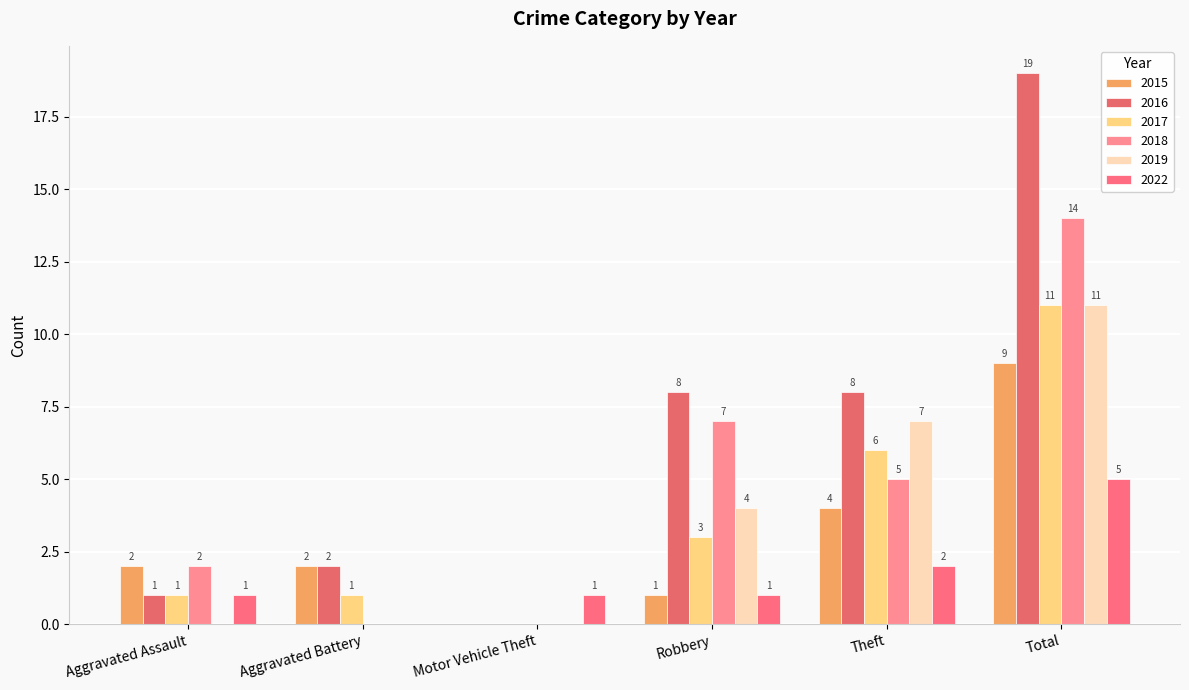

What is the difference between the maximum and minimum values in the 2016 series?

19